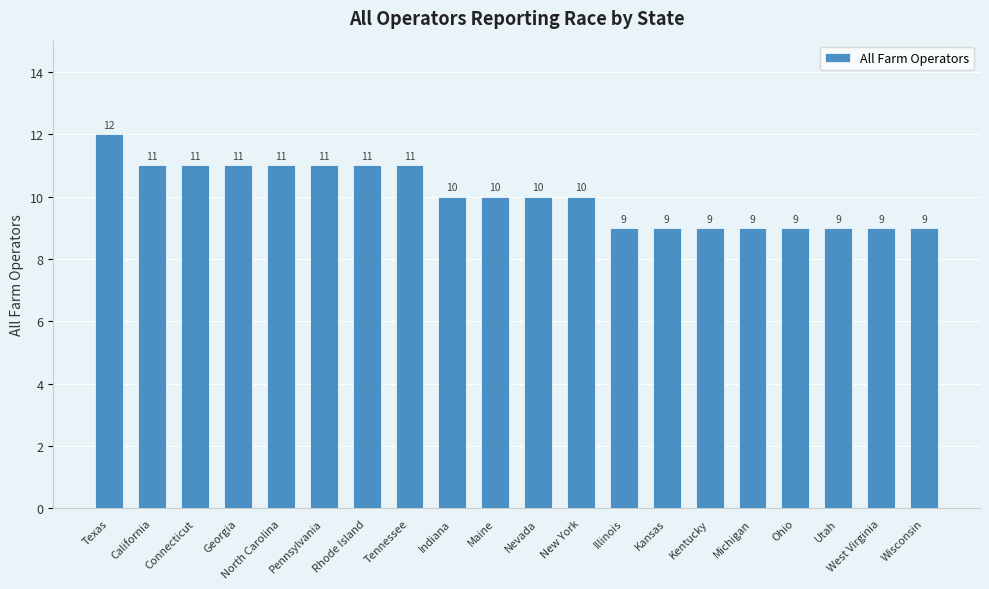

What is the maximum value shown in the chart?

12